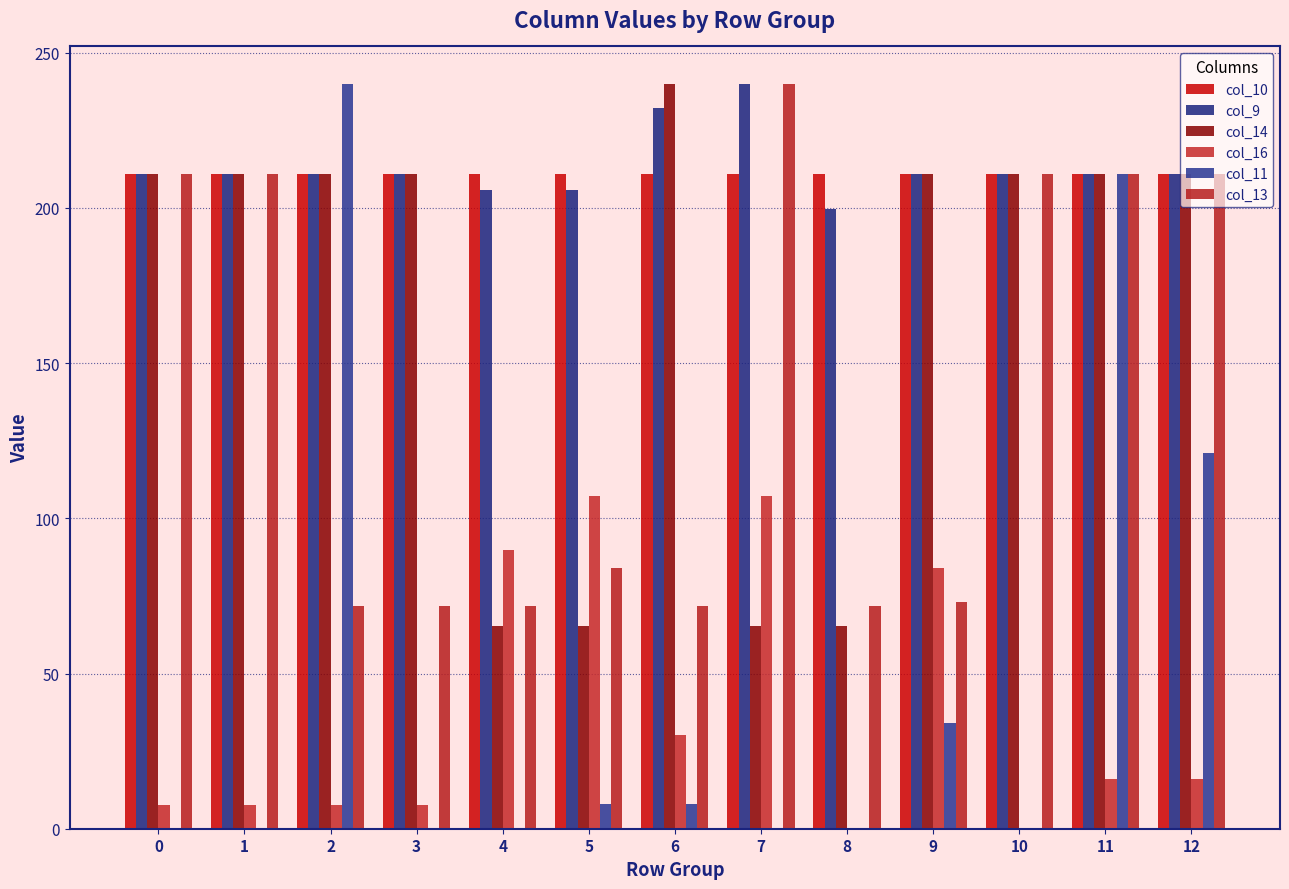

How many groups of bars are there?

13